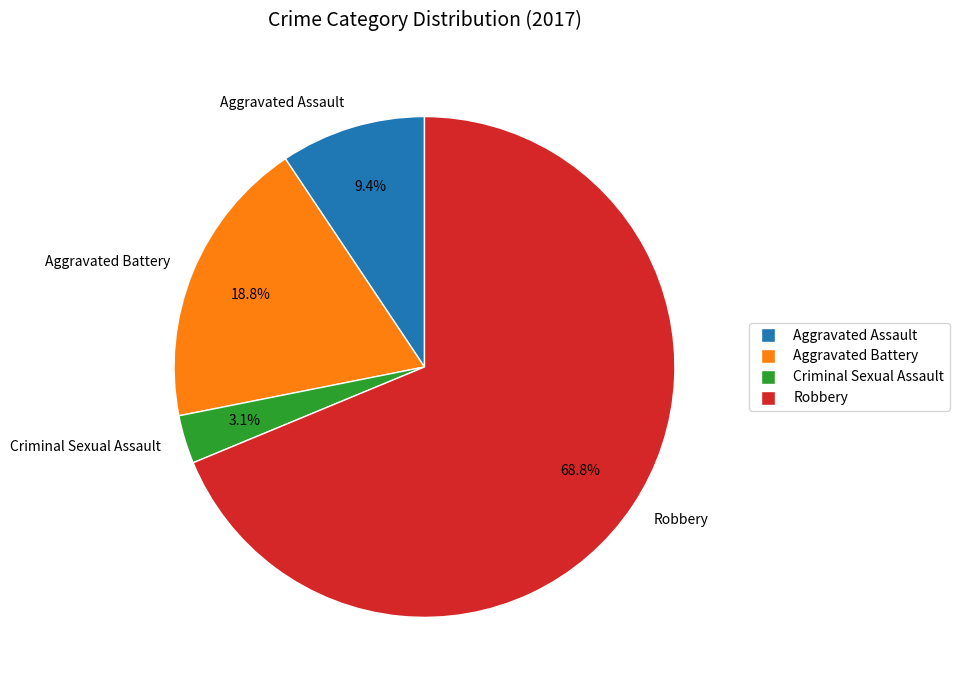

What percentage is the Criminal Sexual Assault slice, to the nearest percent?

3%